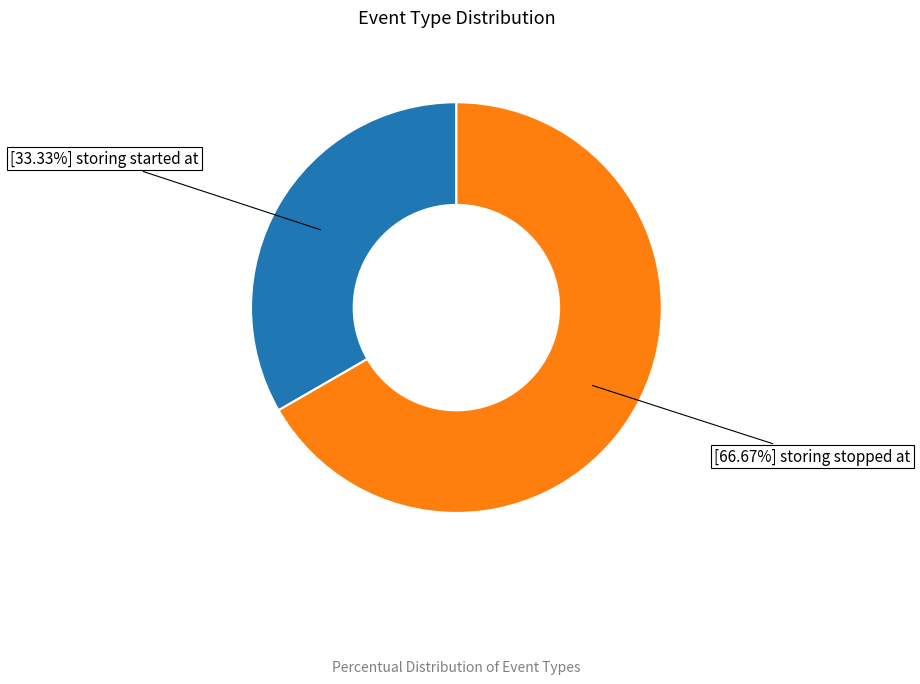

Does any single category account for the majority?

Yes